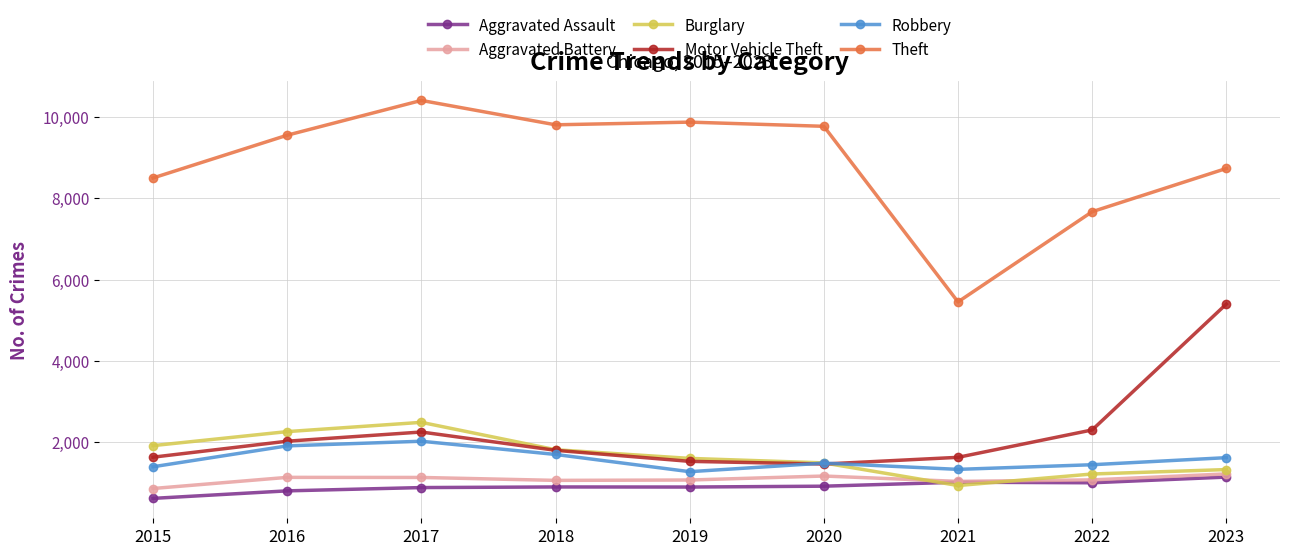

How many data points in Aggravated Assault are less than 896?

4